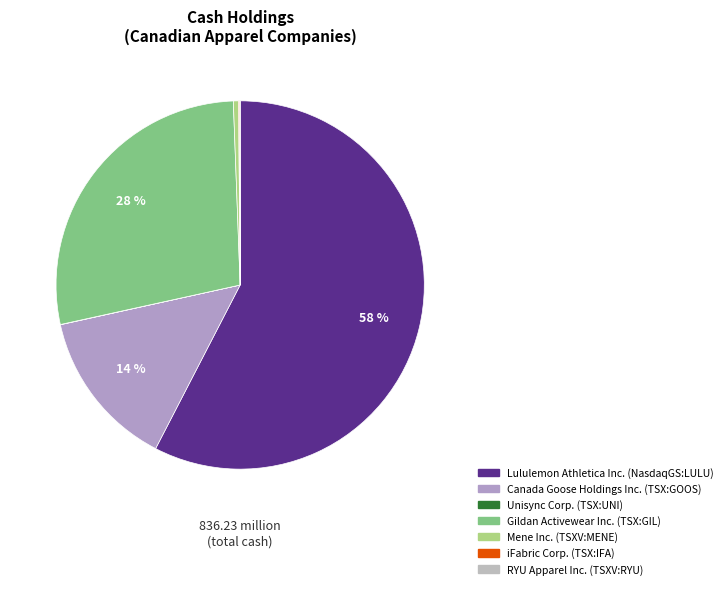

Is there any slice that represents more than half of the pie?

Yes